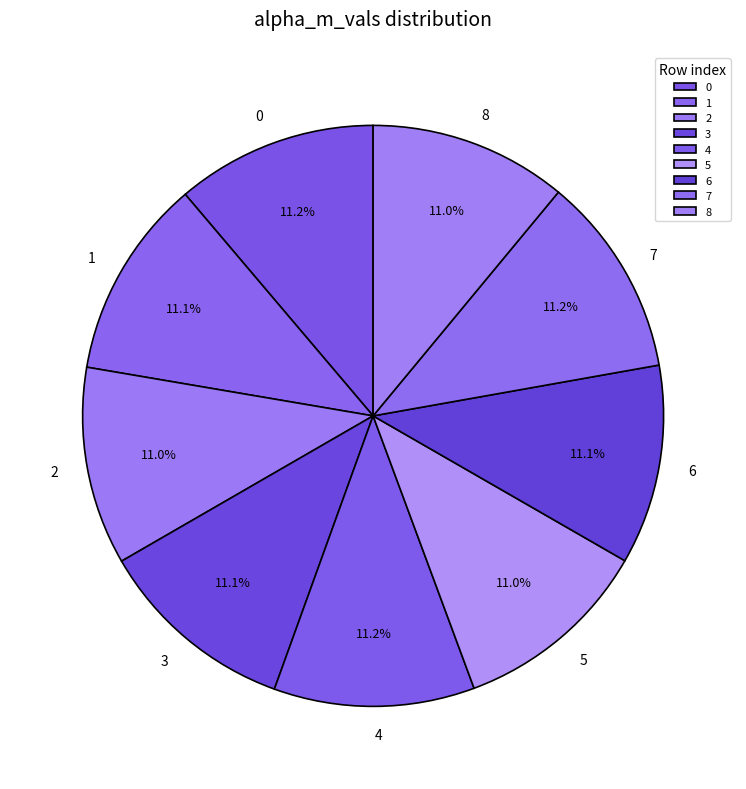

To the nearest percent, what is the average slice percentage?

11%